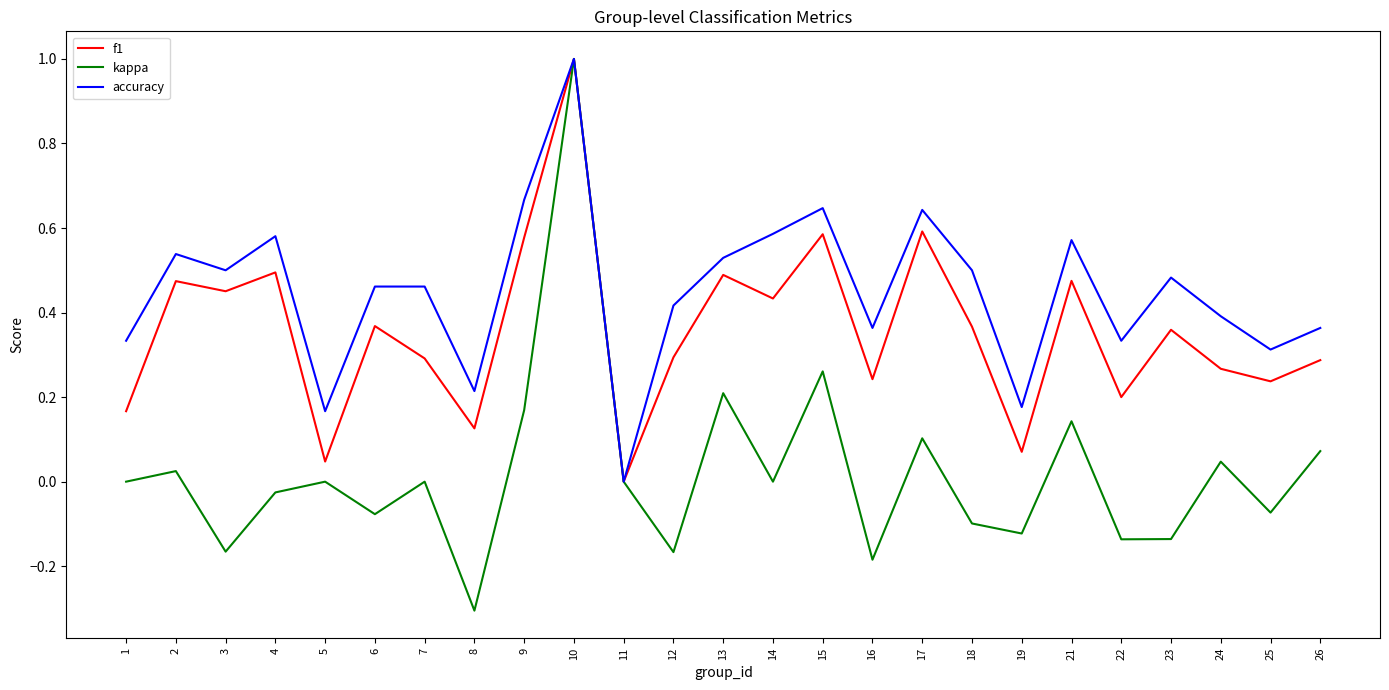

Which series changed the most between 14 and 22?

accuracy